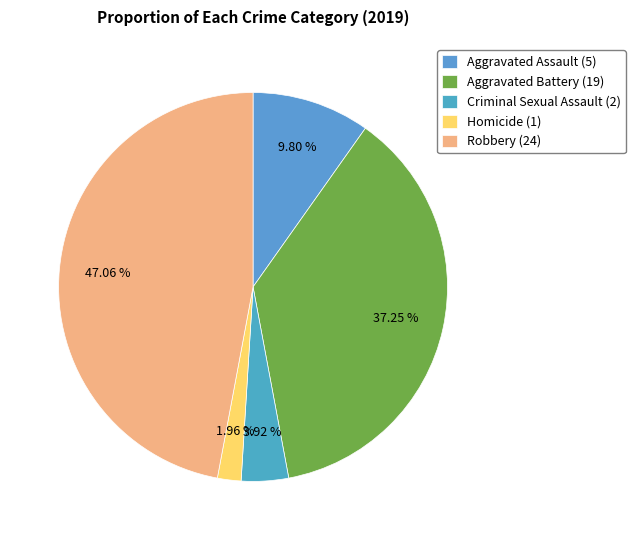

Between Homicide and Criminal Sexual Assault, which is larger?

Criminal Sexual Assault